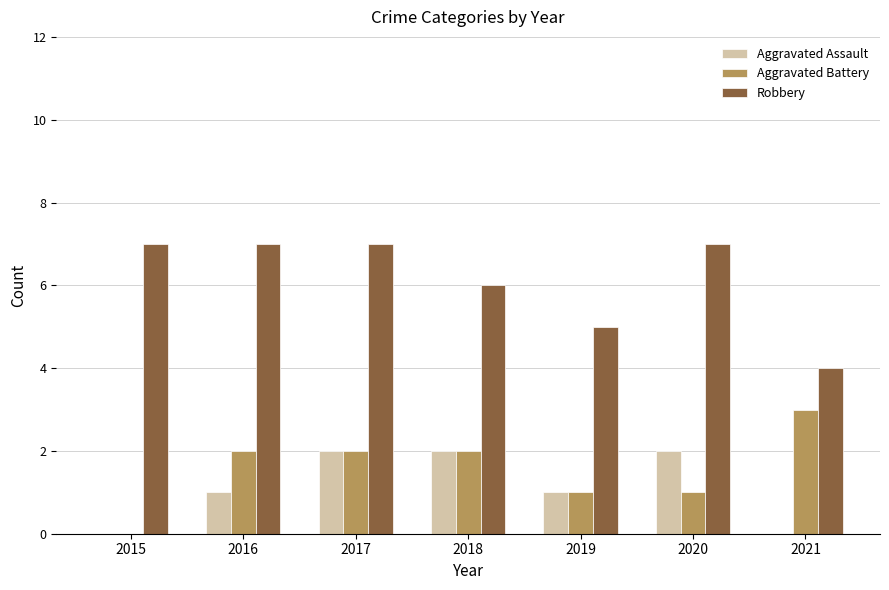

What is the maximum value shown in the chart?

7